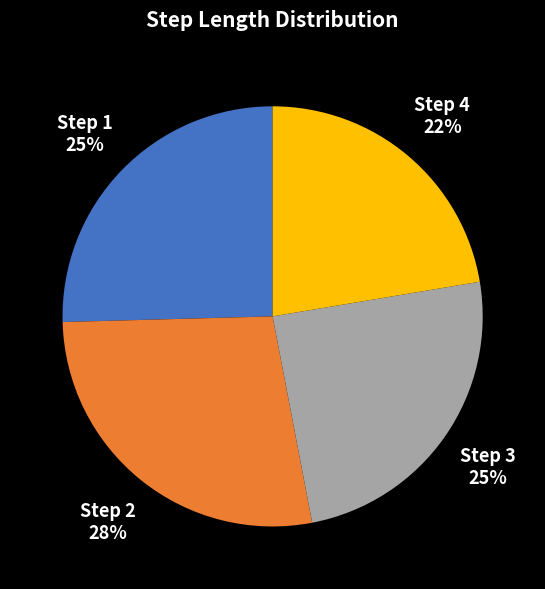

Does any single category account for the majority?

No